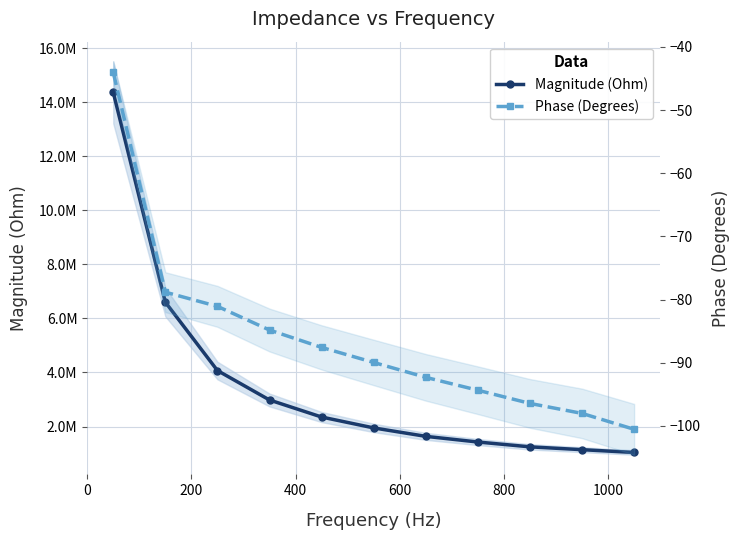

What is the smallest value displayed?

-100.5